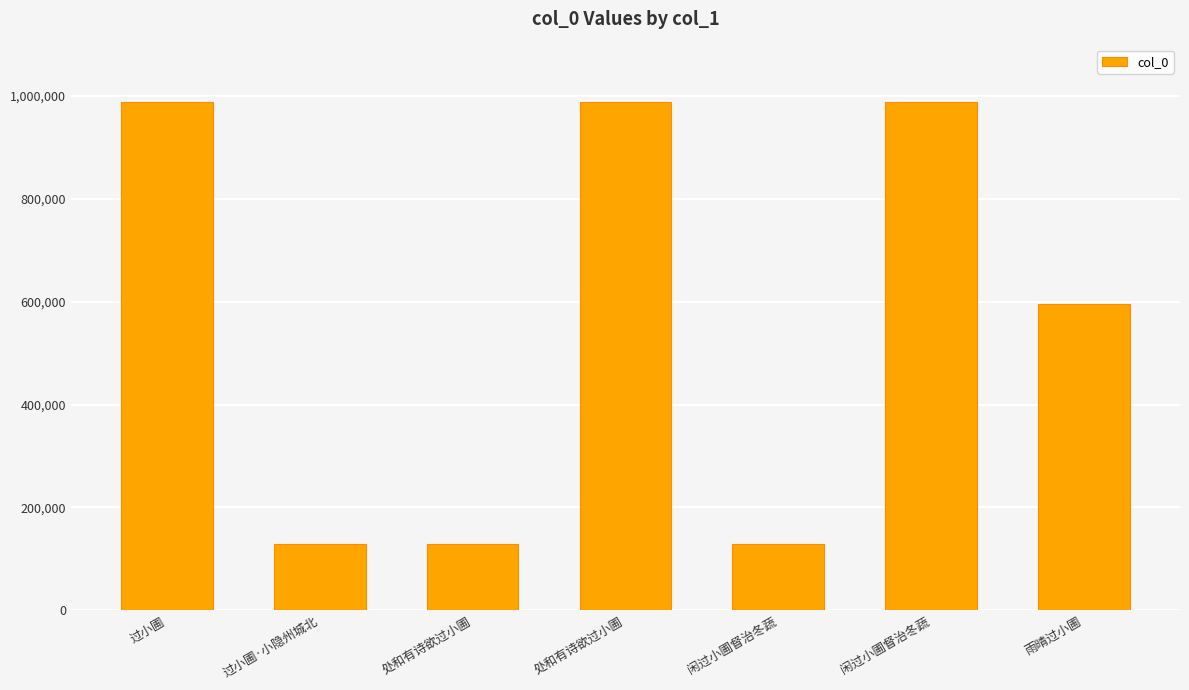

The value at 闲过小圃督治冬蔬 is 989101. True or false?

True